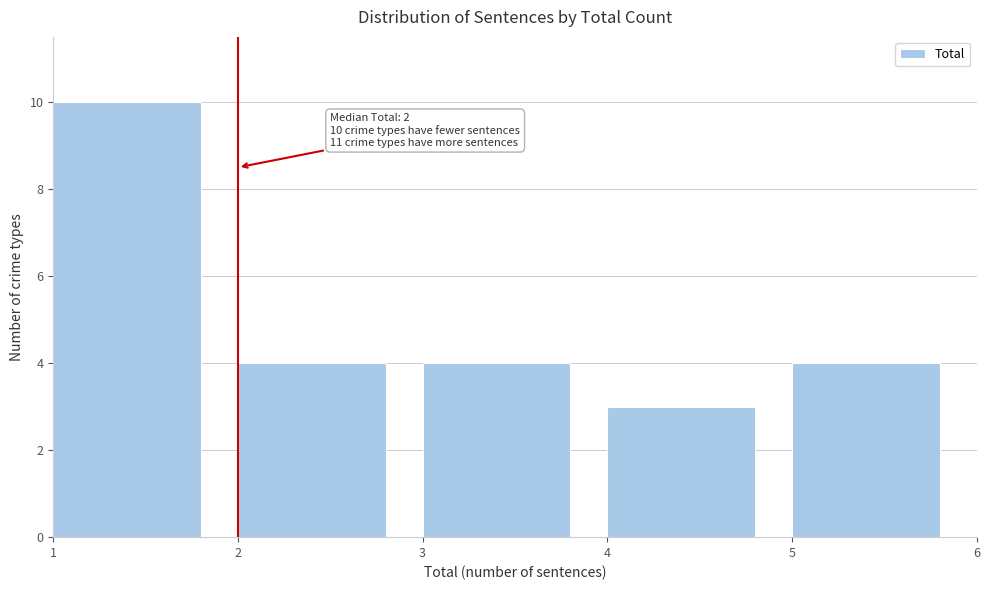

Which range on the x-axis has the tallest bar?

1 to 2